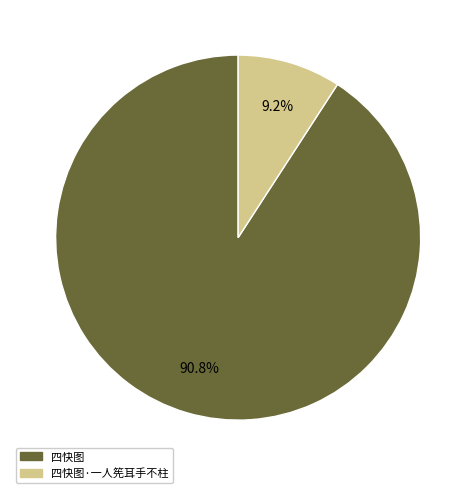

To the nearest percent, what is the difference between the largest and smallest slice percentages?

82%